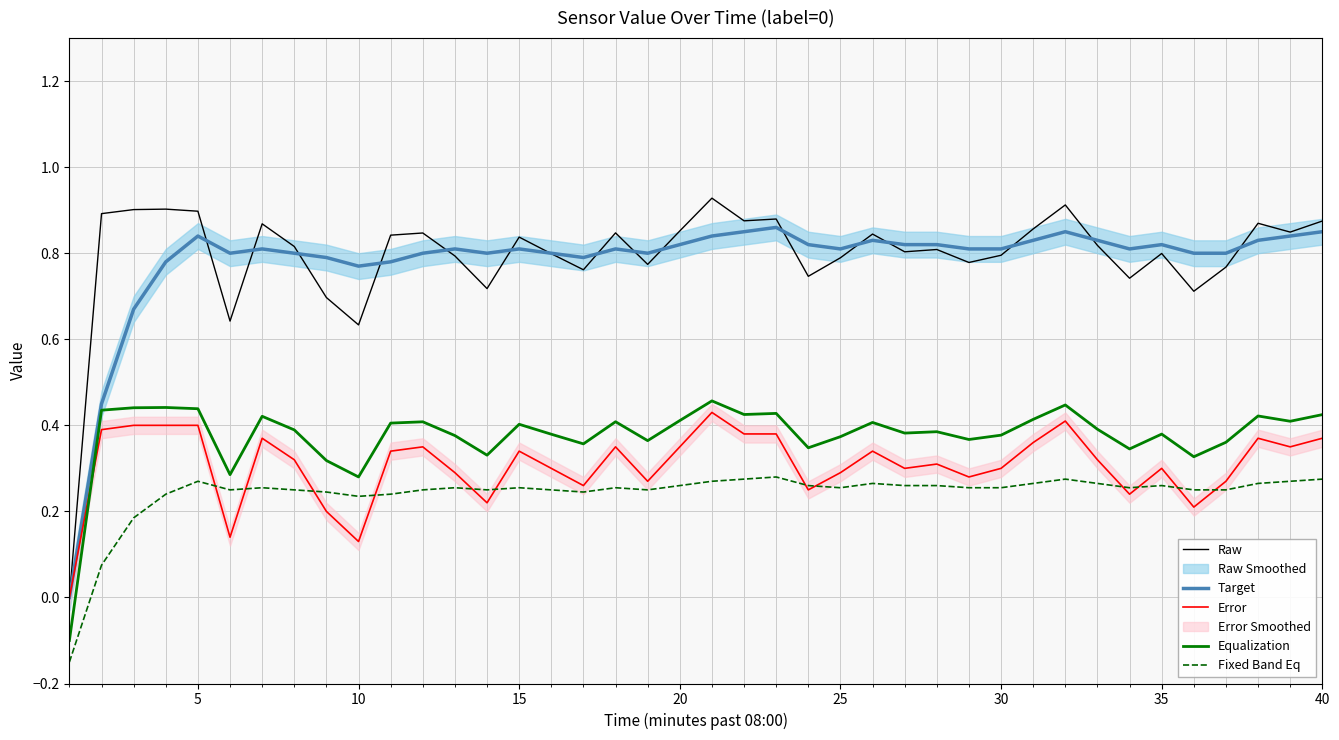

The Error series shows 0.5 at 30. True or false?

False